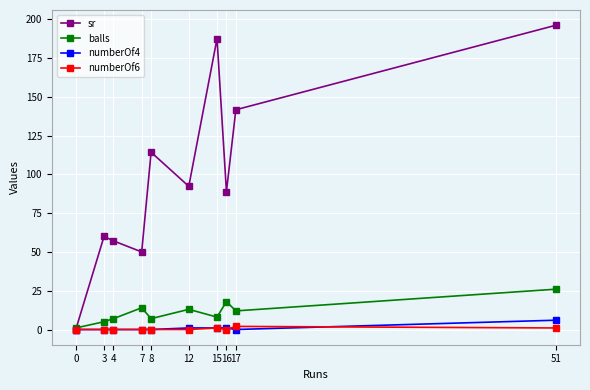

Which label corresponds to the largest value in the chart?

51